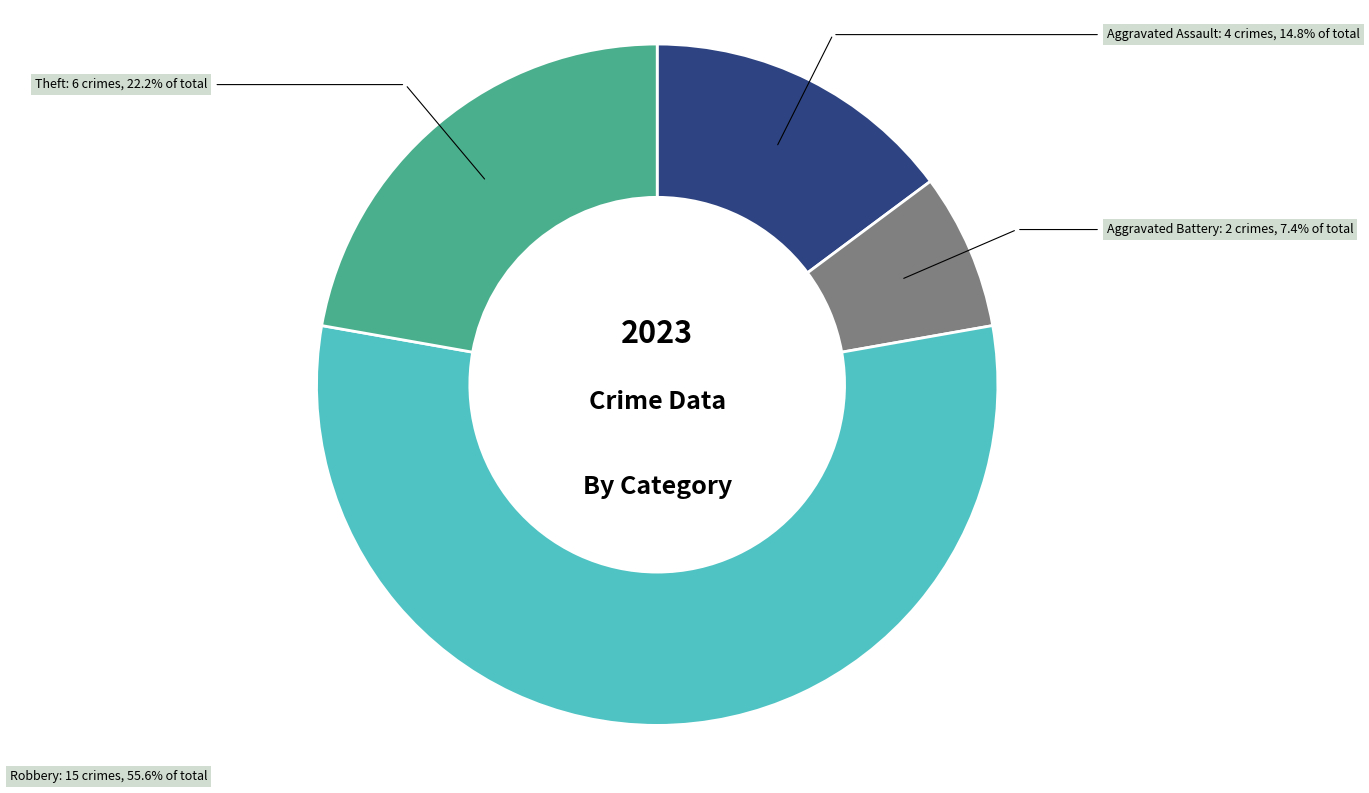

Which slice is the largest?

Robbery